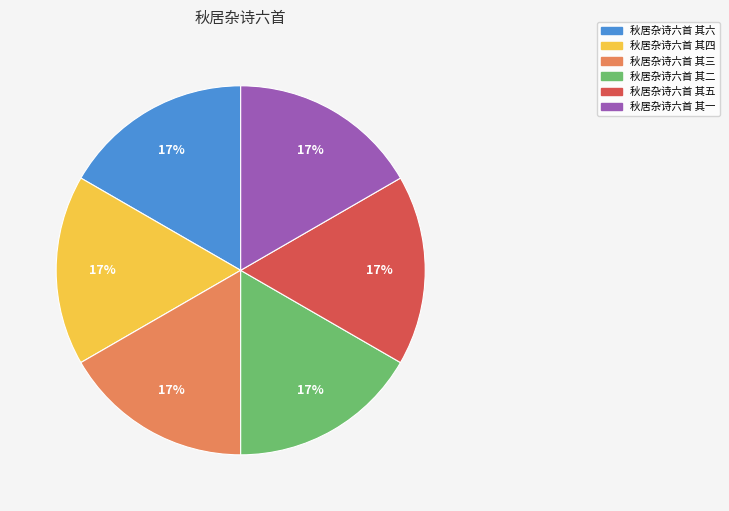

Approximately how many times larger is the value at 秋居杂诗六首 其三 compared to 秋居杂诗六首 其六?

1.0